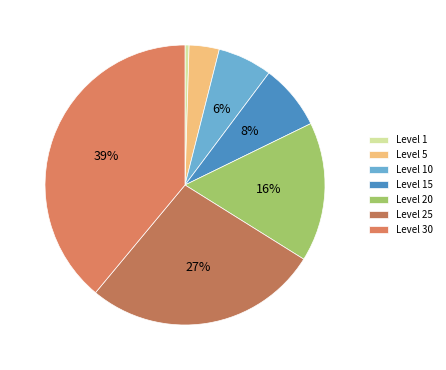

To the nearest percent, what is the difference between the largest and smallest slice percentages?

39%